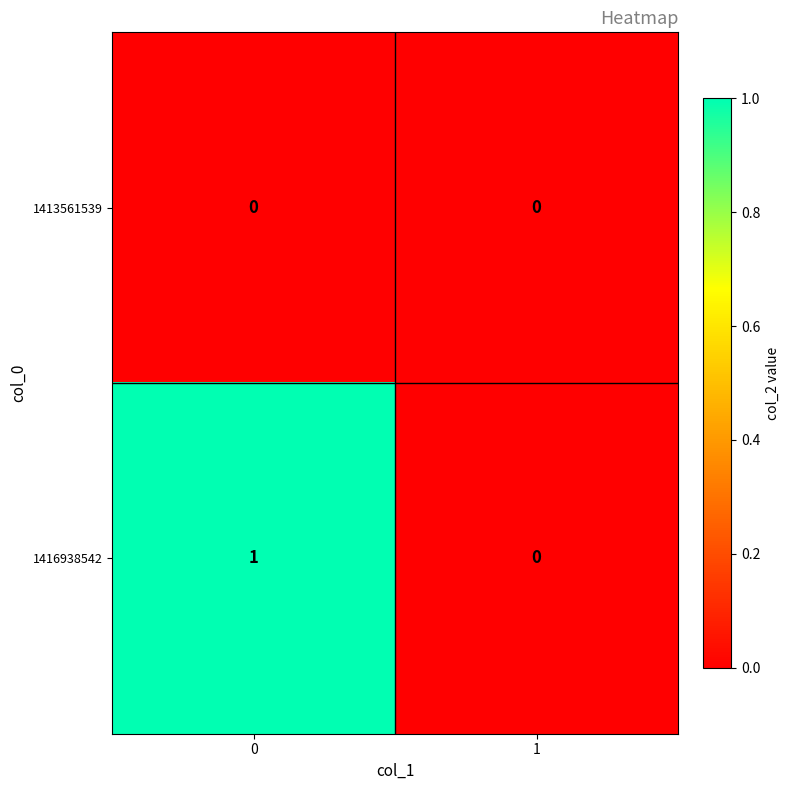

True or false: 1416938542 has a value of 1 at 0.

True